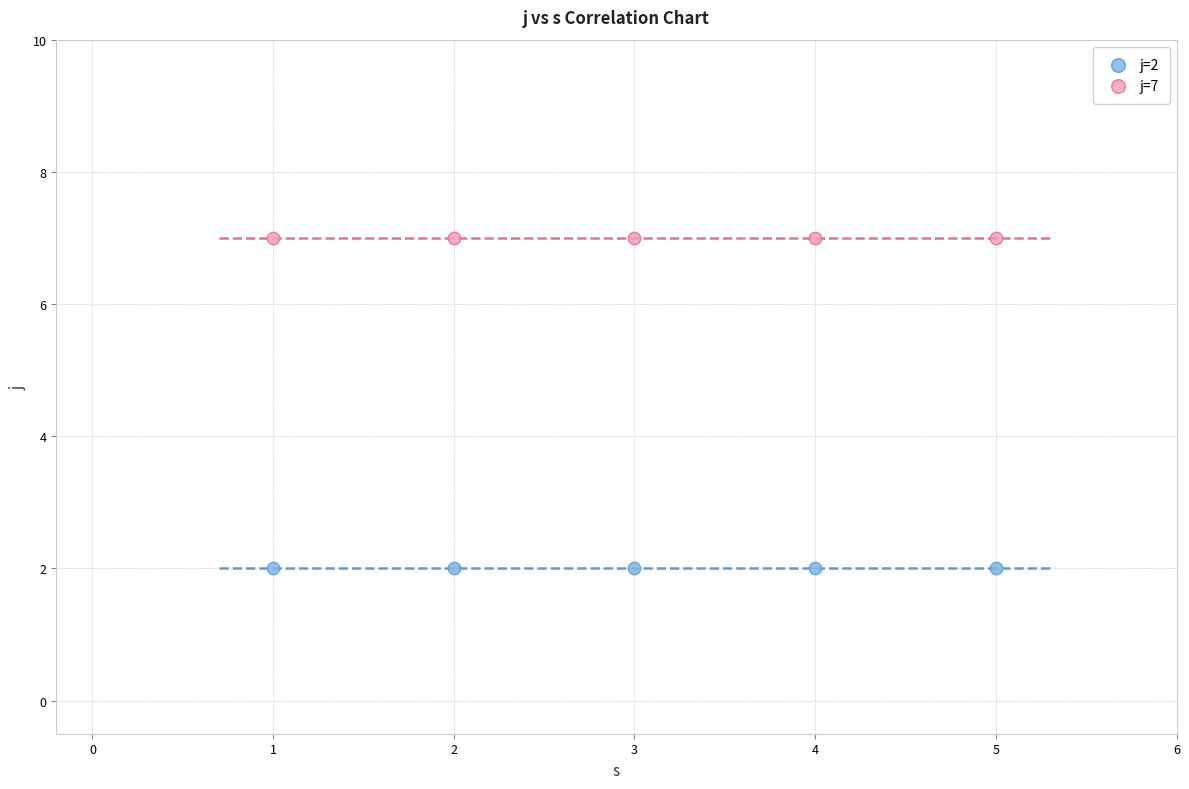

Across all data points, what is the average X value?

3